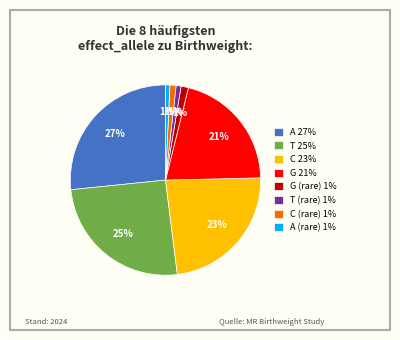

The A (rare) 1% slice represents 13% of the pie. True or false?

False